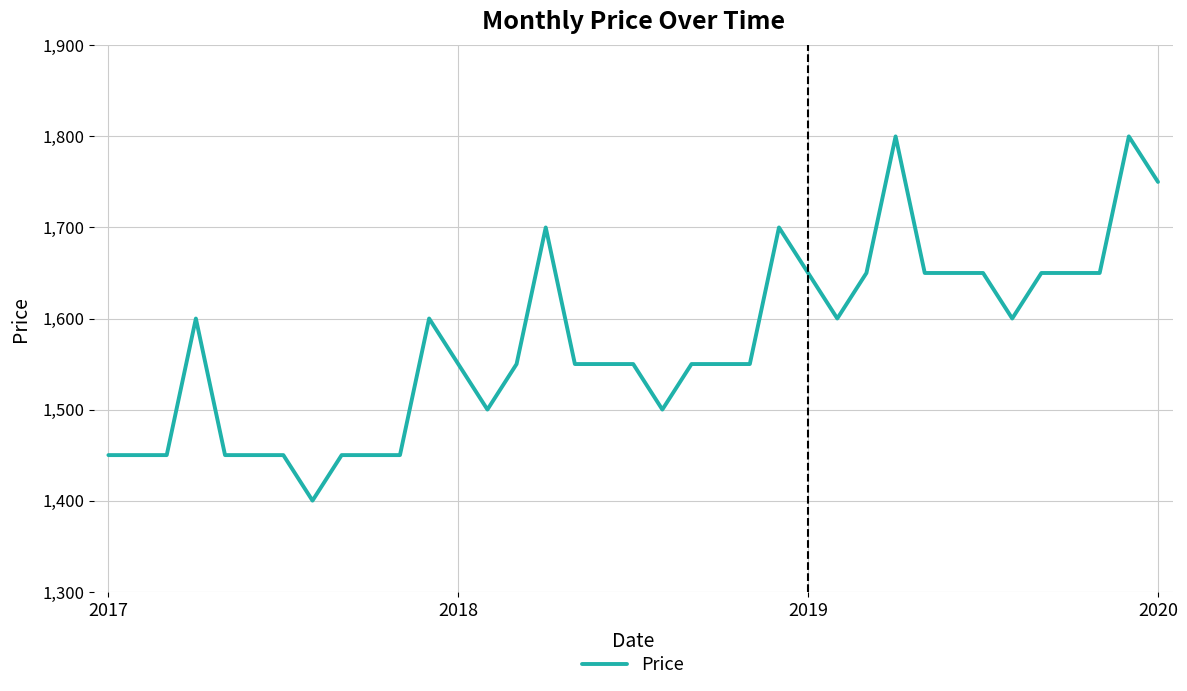

How many lines are shown in the chart?

1